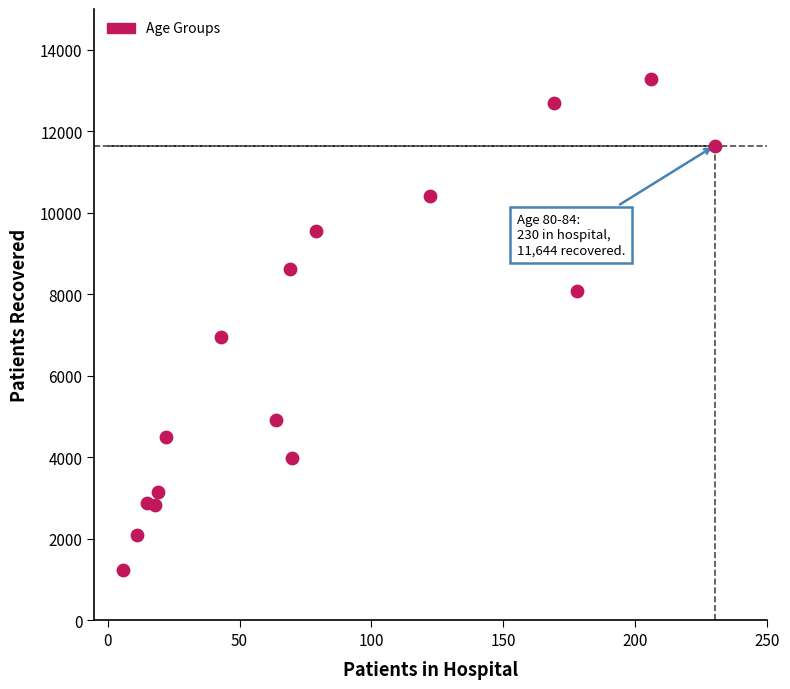

What Y value in the scatter plot is closest to 7257?

6947